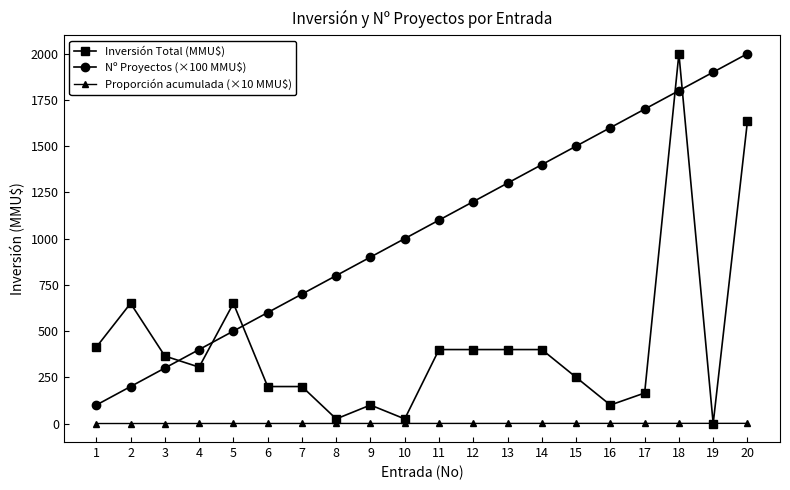

What is the difference between the Inversión Total (MMU$) values at 13 and 6?

200.0